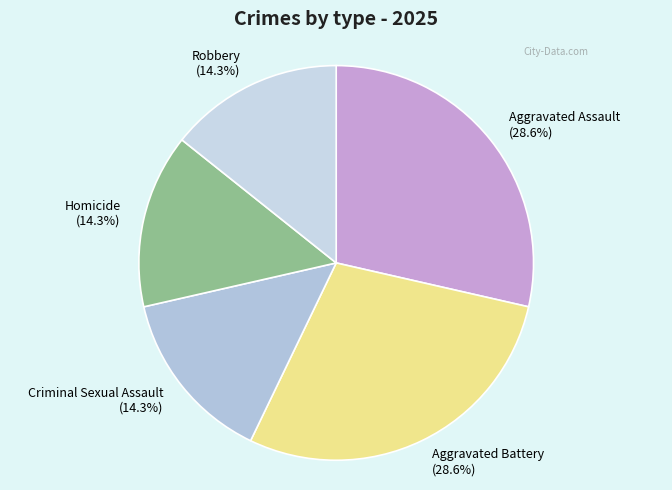

To the nearest percent, what portion does Homicide represent?

14%